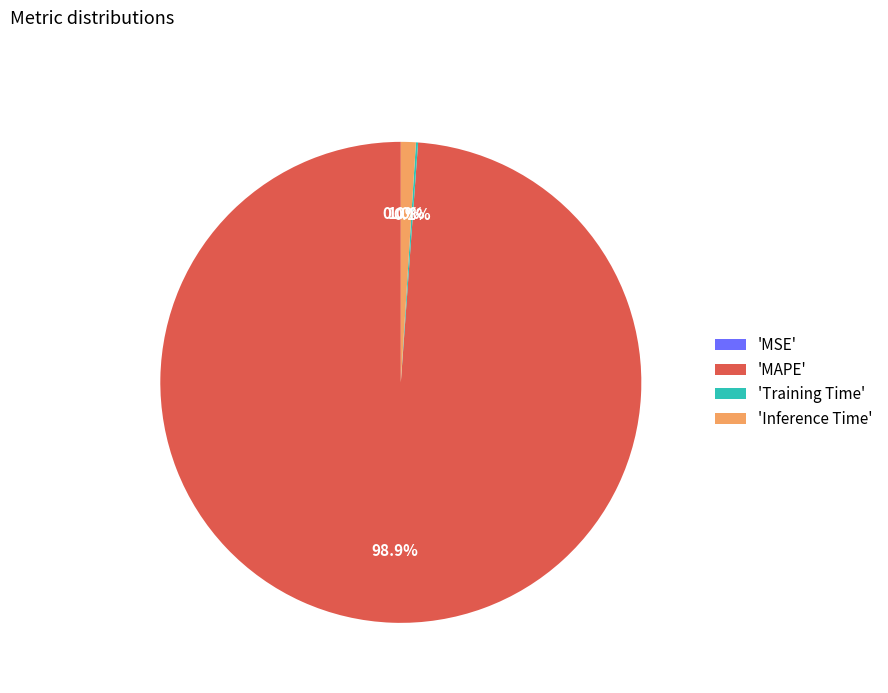

Is there a majority slice in this chart?

Yes